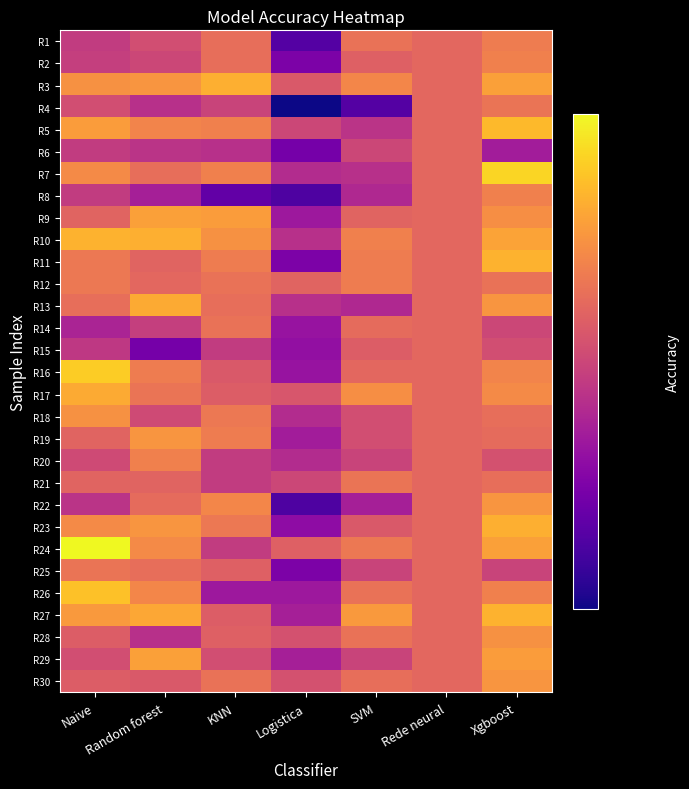

Which category has the lowest value across all series?

Logistica